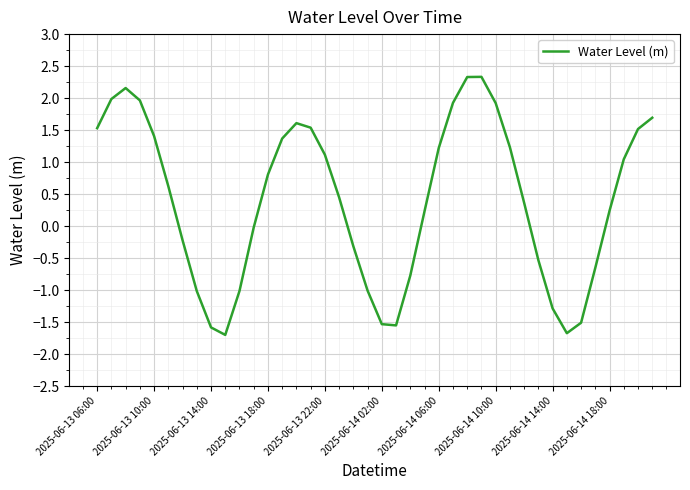

What is the difference between the maximum and minimum values?

4.0